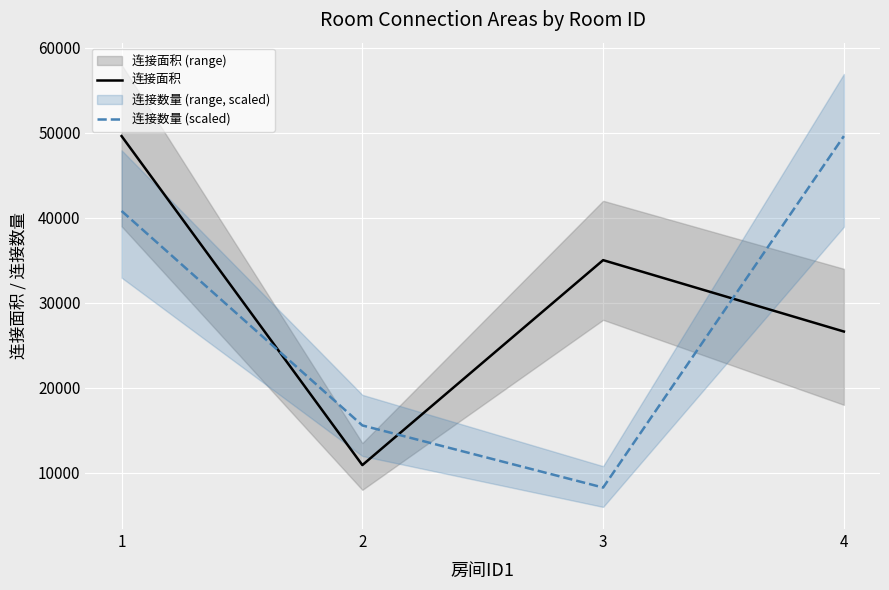

How many values in the 连接数量 (scaled) series exceed 40803?

2